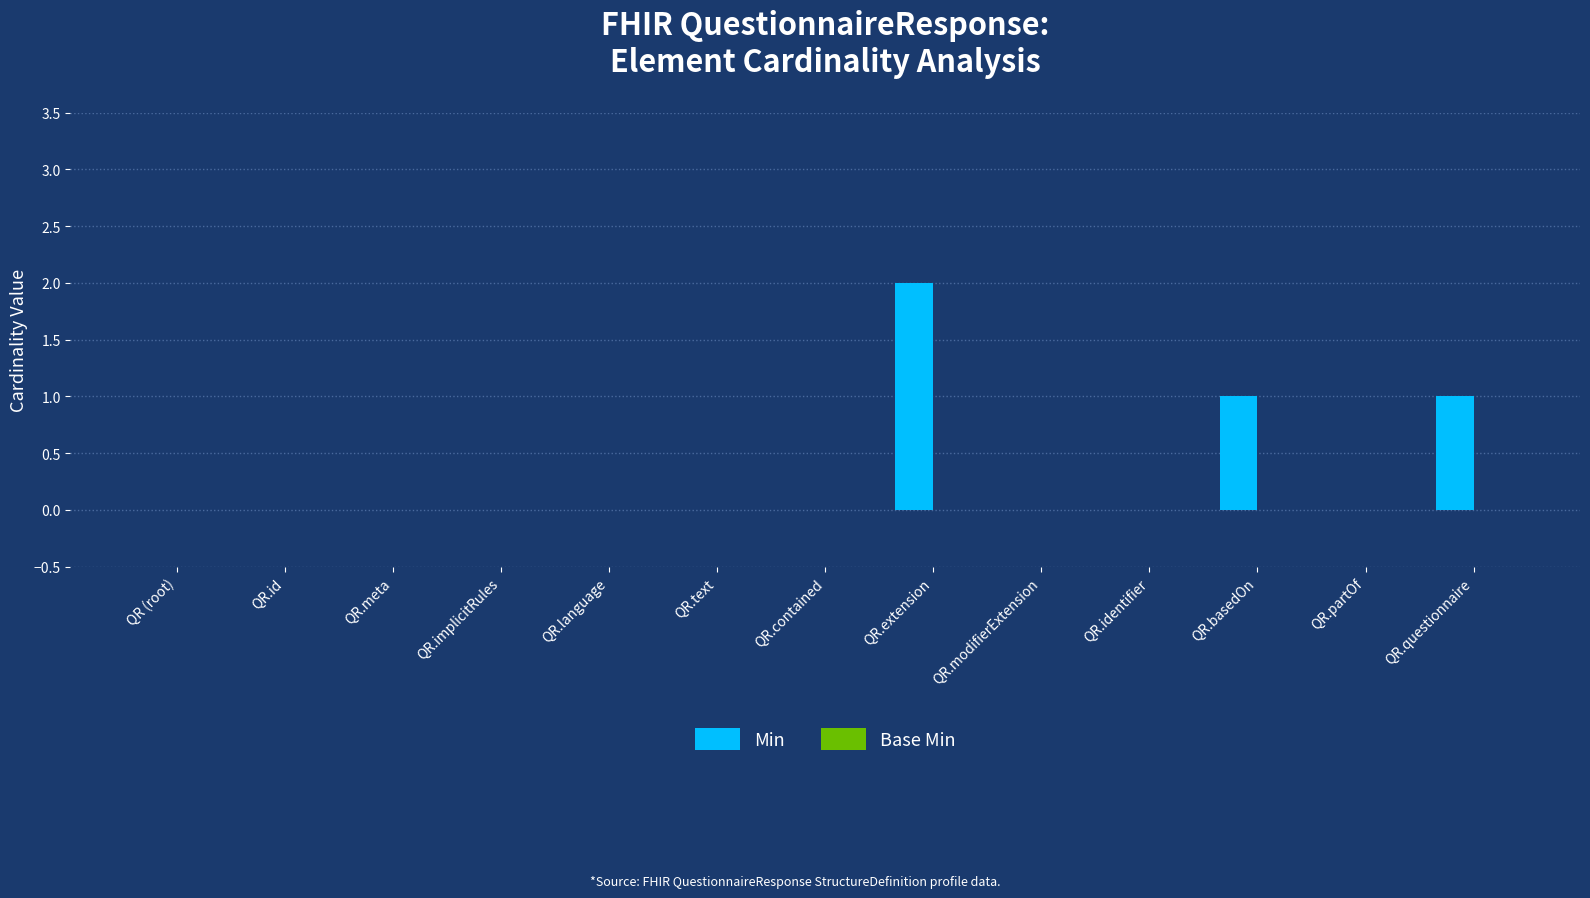

What is the sum of all values?

4